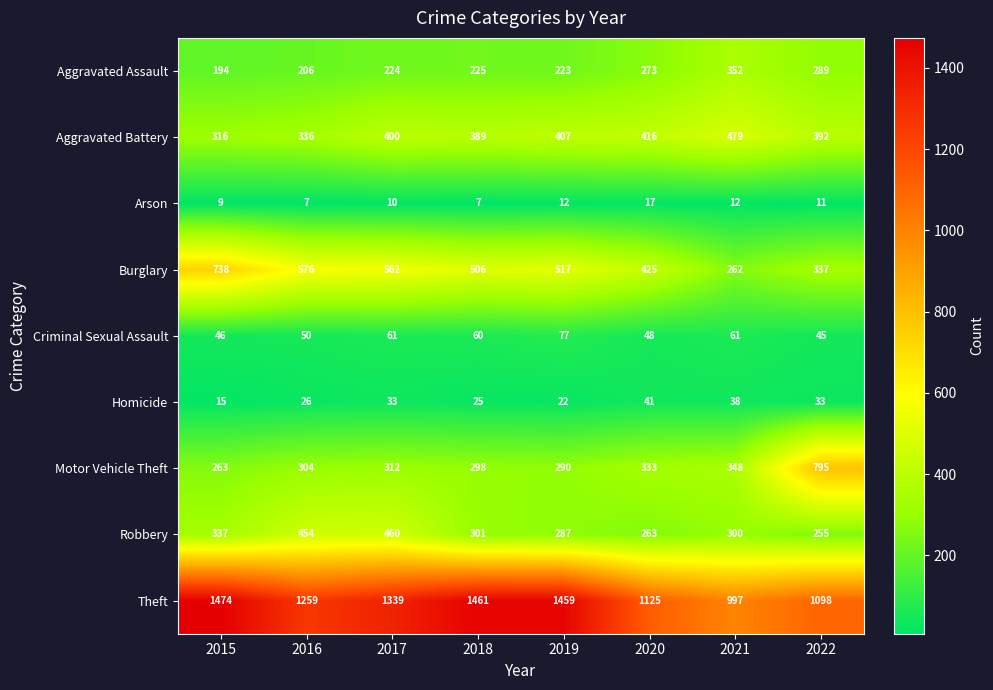

Which series has the largest total across all categories?

Theft